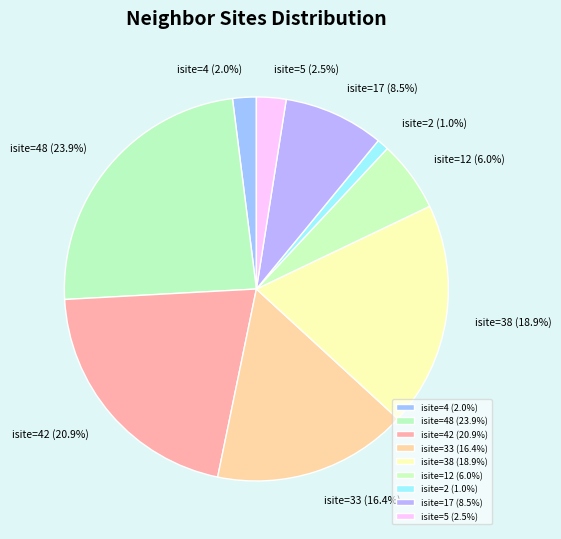

Which has a higher value, isite=17 (8.5%) or isite=5 (2.5%)?

isite=17 (8.5%)